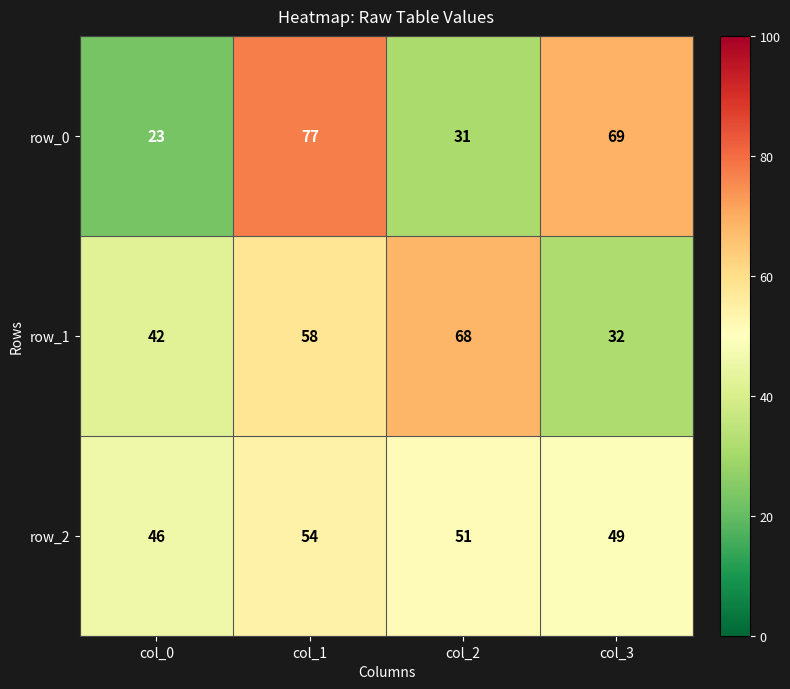

Rank the series at col_2 from lowest to highest value.

row_0, row_2, row_1